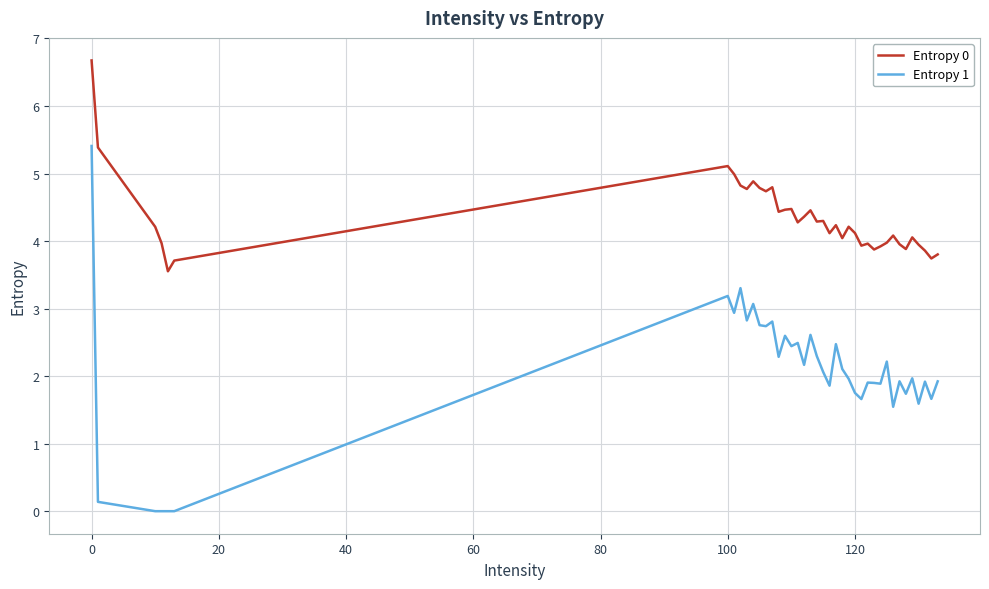

Rank the series by their average value, from highest to lowest.

Entropy 0, Entropy 1